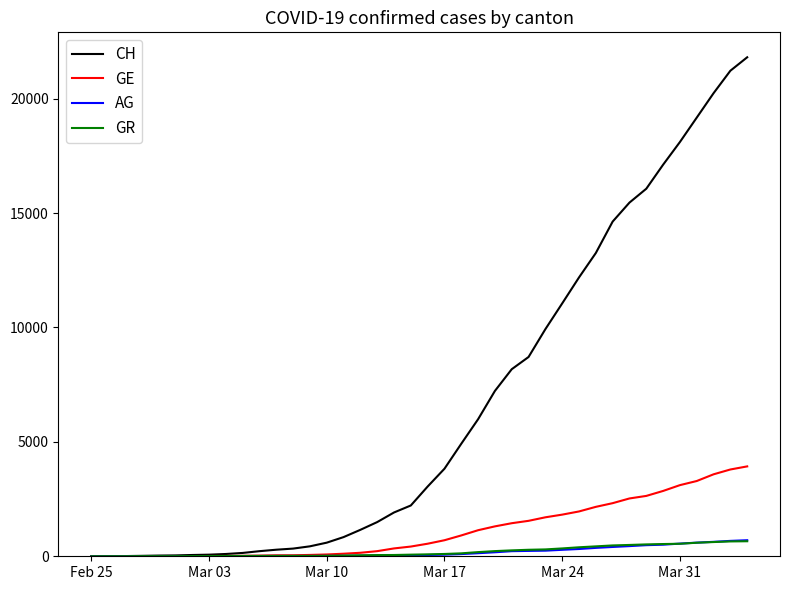

Which series has the largest total across all categories?

CH